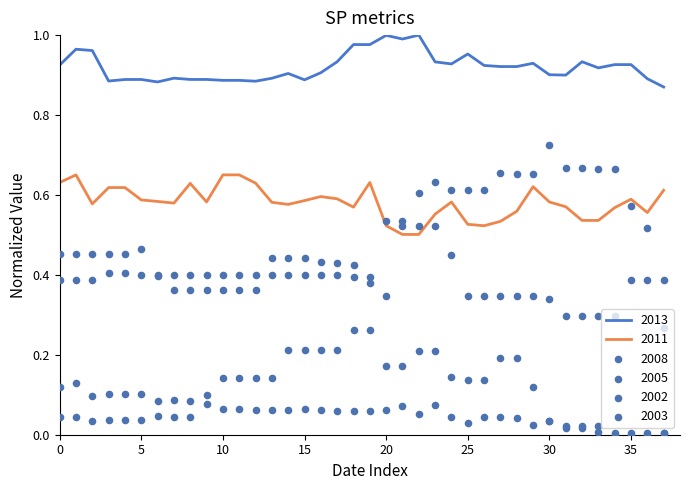

At how many categories does at least one series exceed 0?

38